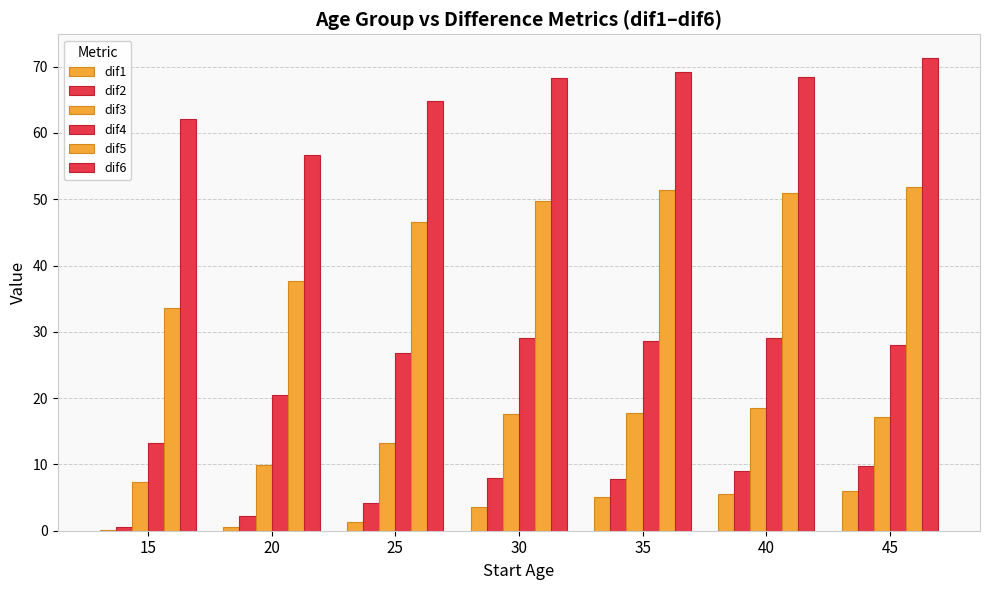

How many groups of bars are there?

7